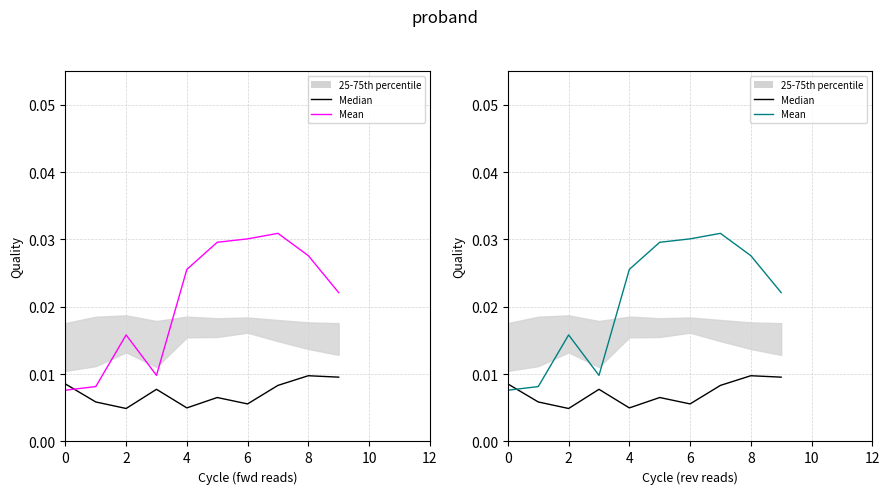

The Median series shows 0.0 at 6. True or false?

True